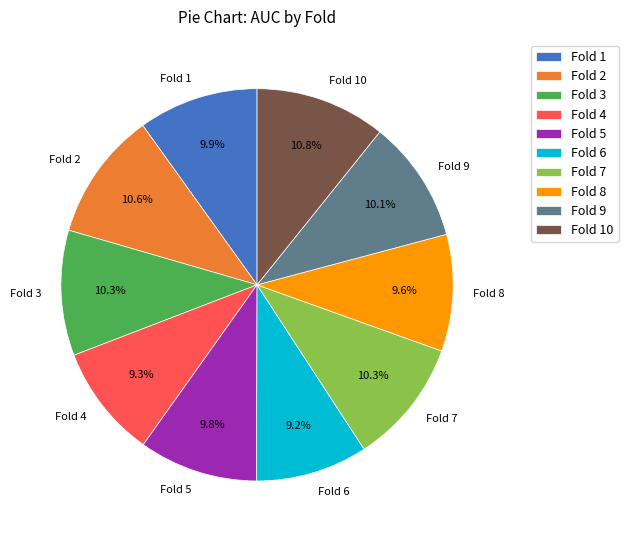

To the nearest percent, what portion does Fold 10 represent?

11%